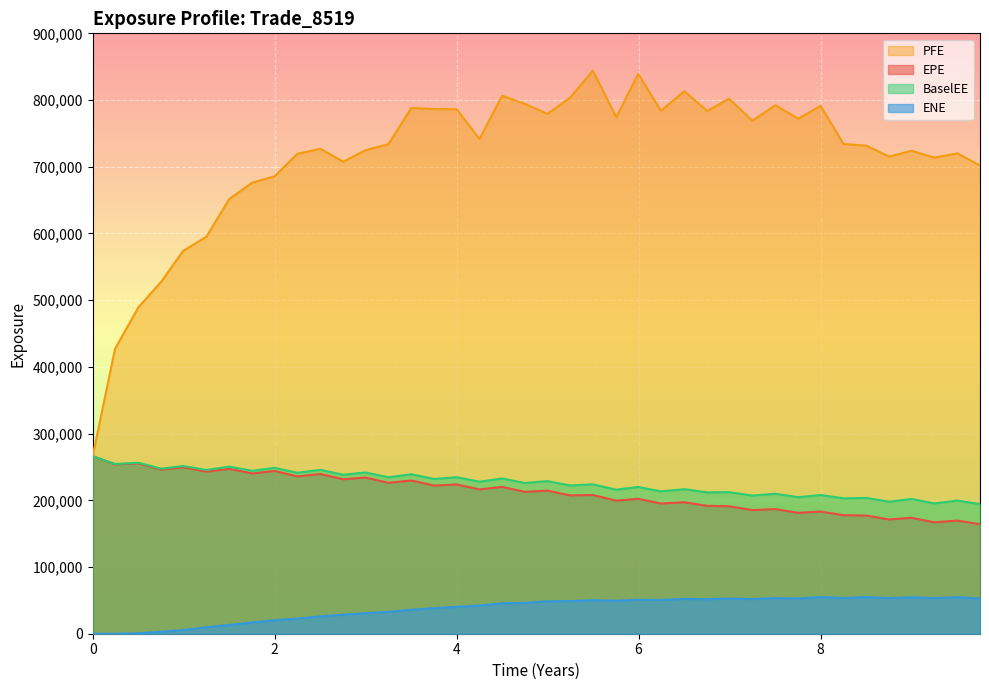

Reading left to right, extract all data points from this chart.

EPE: 0.0=266145.0	0.245902=253937.0	0.502732=255351.0	0.754323=245982.0	0.992679=249446.0	1.25021=242969.0	1.50227=247152.0	1.75432=240228.0	1.99816=243944.0	2.25021=235844.0	2.50227=239420.0	2.75432=231485.0	2.99816=234075.0	3.25021=226243.0	3.50227=229687.0	3.7541=222068.0	4.0=223765.0	4.25137=216366.0	4.5=220091.0	4.74884=212701.0	4.99816=214463.0	5.24747=207362.0	5.49679=207944.0	5.75432=199474.0	5.99542=202289.0	6.24473=195190.0	6.50227=197052.0	6.75432=191711.0	6.99268=191077.0	7.25021=185414.0	7.50227=186828.0	7.7541=181199.0	8.0=183116.0	8.25137=177673.0	8.50273=177104.0	8.75432=171216.0	8.99816=173837.0	9.25021=167023.0	9.50227=169637.0	9.75158=164144.0
PFE: 0.0=266145.0	0.245902=427157.0	0.502732=489371.0	0.754323=527766.0	0.992679=573769.0	1.25021=595176.0	1.50227=651855.0	1.75432=676257.0	1.99816=685612.0	2.25021=719405.0	2.50227=726857.0	2.75432=707584.0	2.99816=724823.0	3.25021=733828.0	3.50227=788136.0	3.7541=786508.0	4.0=786206.0	4.25137=741728.0	4.5=806510.0	4.74884=794237.0	4.99816=779265.0	5.24747=803688.0	5.49679=844128.0	5.75432=774312.0	5.99542=839203.0	6.24473=783924.0	6.50227=813302.0	6.75432=783561.0	6.99268=802061.0	7.25021=769028.0	7.50227=792248.0	7.7541=772104.0	8.0=791181.0	8.25137=734151.0	8.50273=731618.0	8.75432=715172.0	8.99816=724002.0	9.25021=713681.0	9.50227=719992.0	9.75158=702018.0
BaselEE: 0.0=266145.0	0.245902=254403.0	0.502732=256311.0	0.754323=247422.0	0.992679=251446.0	1.25021=245524.0	1.50227=250498.0	1.75432=244219.0	1.99816=248724.0	2.25021=241243.0	2.50227=245696.0	2.75432=238325.0	2.99816=241747.0	3.25021=234542.0	3.50227=239021.0	3.7541=231973.0	4.0=234618.0	4.25137=227836.0	4.5=232750.0	4.74884=225896.0	4.99816=228741.0	5.24747=222247.0	5.49679=223964.0	5.75432=215930.0	5.99542=220016.0	6.24473=213410.0	6.50227=216617.0	6.75432=211868.0	6.99268=212230.0	7.25021=207103.0	7.50227=209840.0	7.7541=204646.0	8.0=207932.0	8.25137=202932.0	8.50273=203470.0	8.75432=197861.0	8.99816=202032.0	9.25021=195294.0	9.50227=199559.0	9.75158=194262.0
ENE: 0.0=0.0	0.245902=8.5	0.502732=680.0	0.754323=3009.2	0.992679=5410.3	1.25021=9695.7	1.50227=13176.4	1.75432=16908.2	1.99816=20250.0	2.25021=22635.3	2.50227=25986.5	2.75432=28525.9	2.99816=30745.9	3.25021=32796.8	3.50227=35895.8	3.7541=38404.8	4.0=40284.0	4.25137=42301.5	4.5=45620.7	4.74884=46253.4	4.99816=48584.7	5.24747=48913.0	5.49679=50216.8	5.75432=49430.0	5.99542=50896.1	6.24473=50610.5	6.50227=52159.9	6.75432=51727.7	6.99268=52657.5	7.25021=51892.1	7.50227=53363.9	7.7541=52914.6	8.0=54954.8	8.25137=53517.0	8.50273=54939.6	8.75432=53486.2	8.99816=54603.5	9.25021=53461.1	9.50227=54741.4	9.75158=52916.2